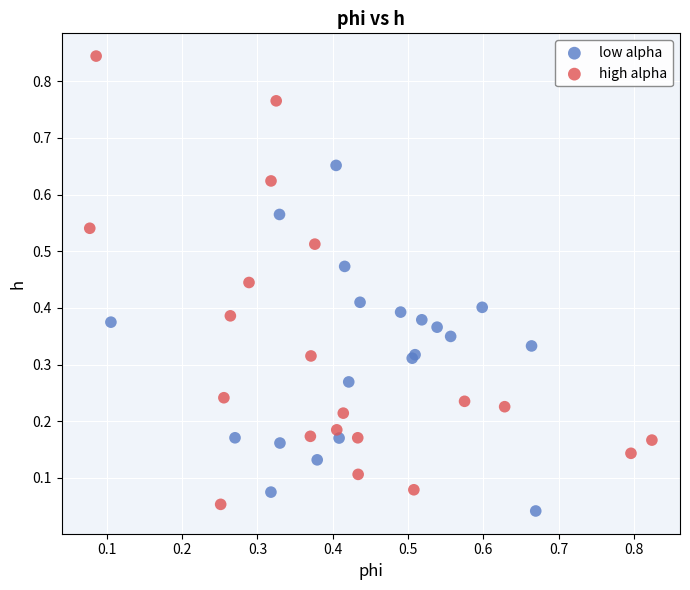

Which series reaches the maximum Y coordinate?

high alpha